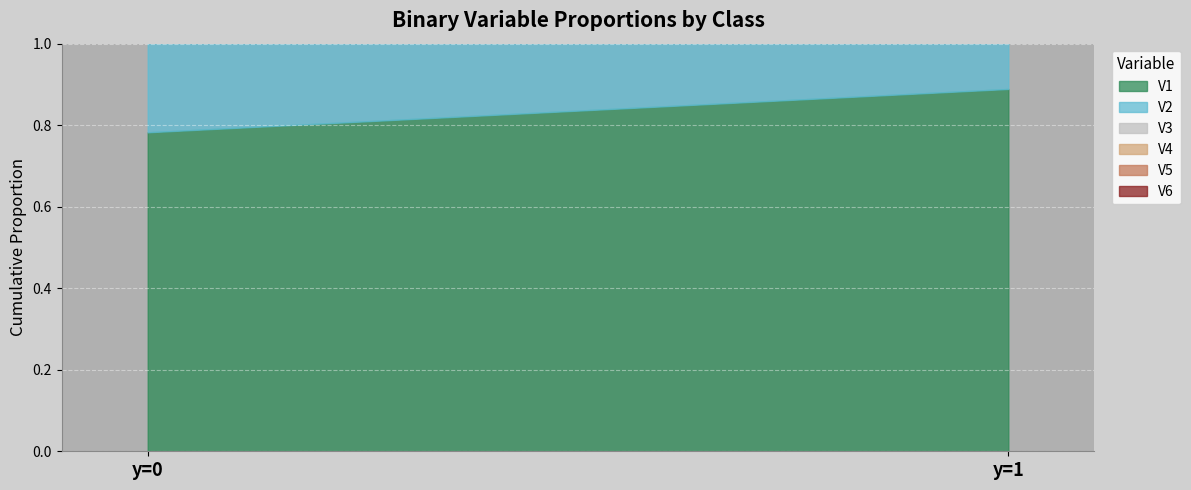

At which label is V3 closest to 0?

y=0